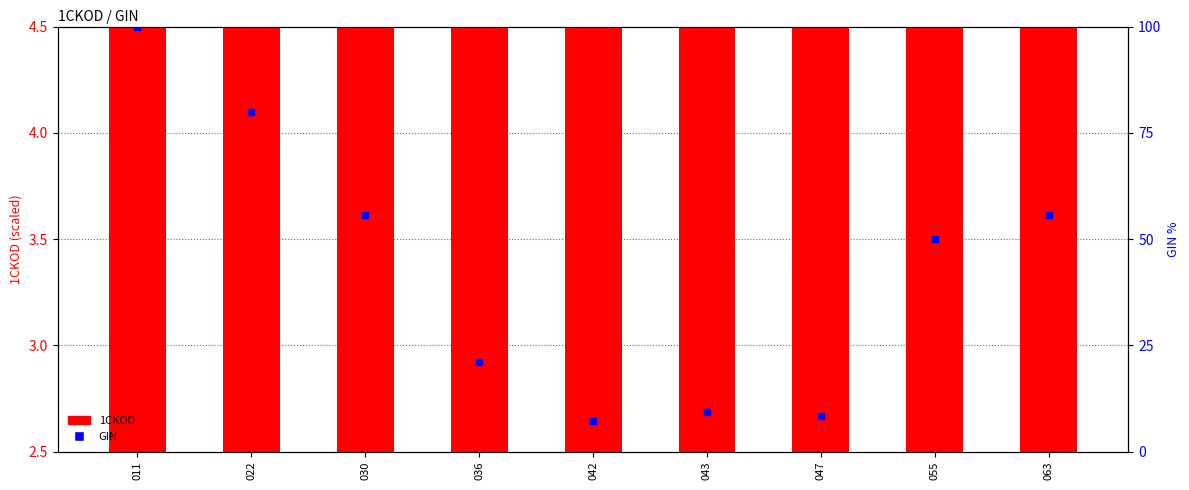

What is the total value across all series at 063?

60.1